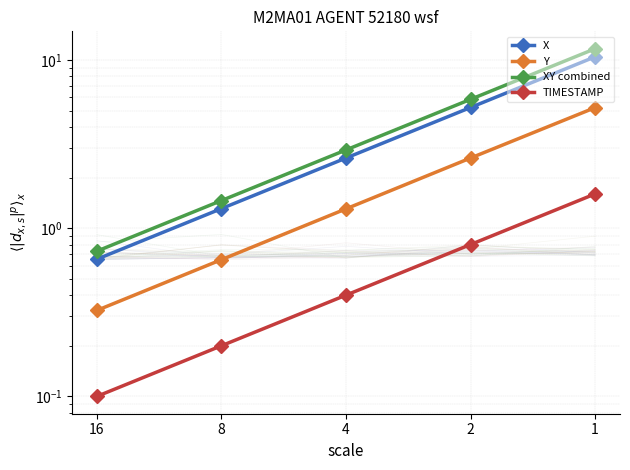

Reading right to left, list all the values displayed in this chart.

X: 1=10.5	2=5.2	4=2.6	8=1.3	16=0.7
Y: 1=5.2	2=2.6	4=1.3	8=0.7	16=0.3
XY combined: 1=11.7	2=5.8	4=2.9	8=1.5	16=0.7
TIMESTAMP: 1=1.6	2=0.8	4=0.4	8=0.2	16=0.1